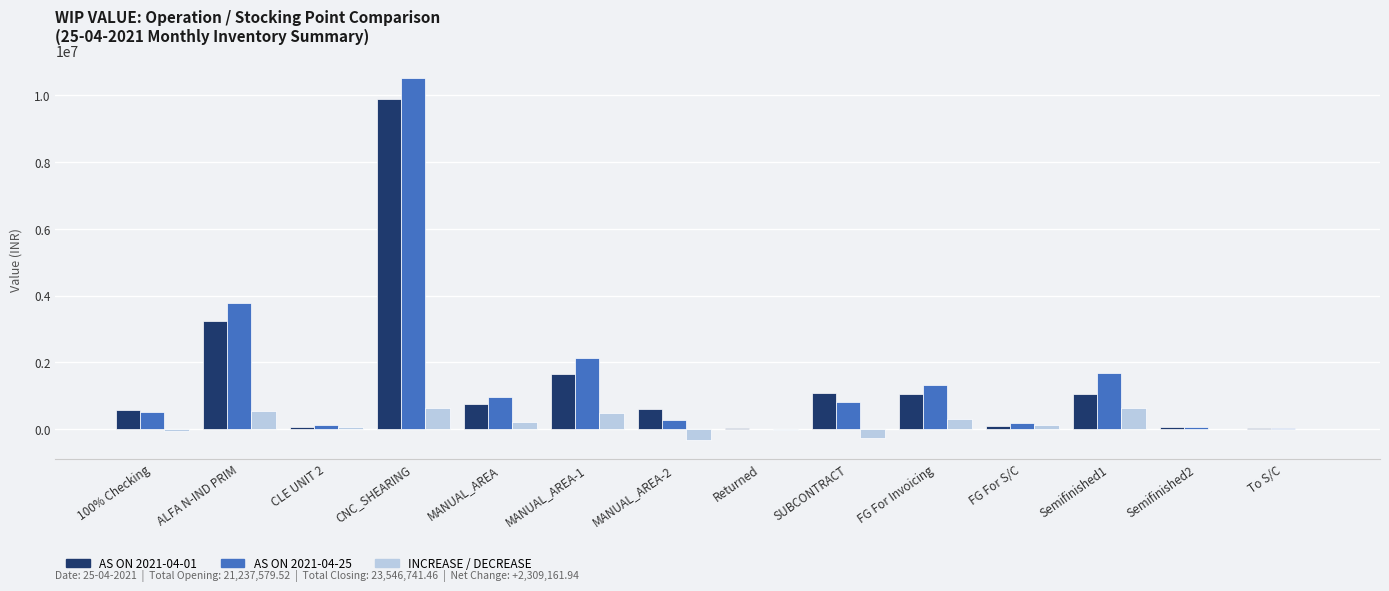

What is the sum of all AS ON 2021-04-01 values?

20082905.5